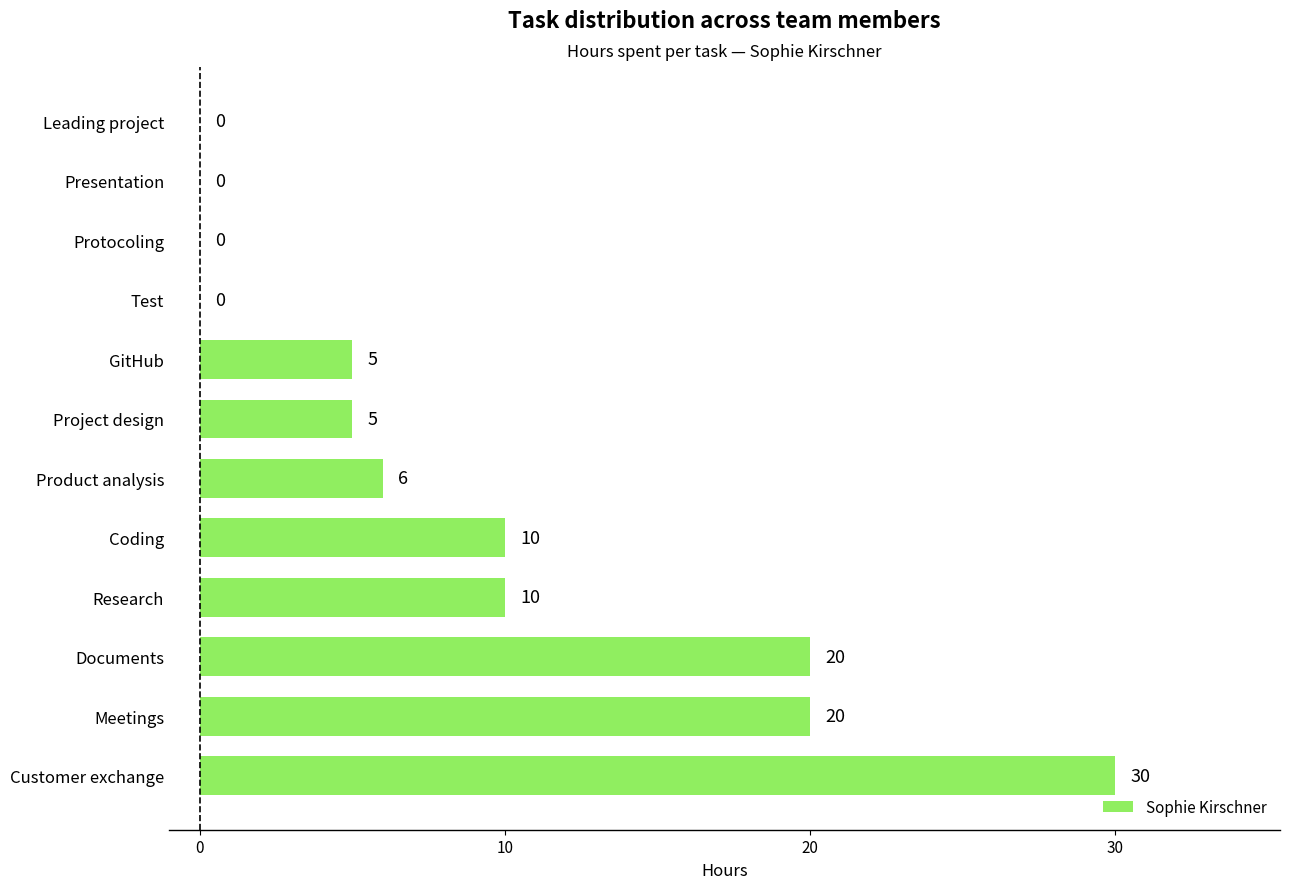

True or false: the data shows 4 at Research.

False